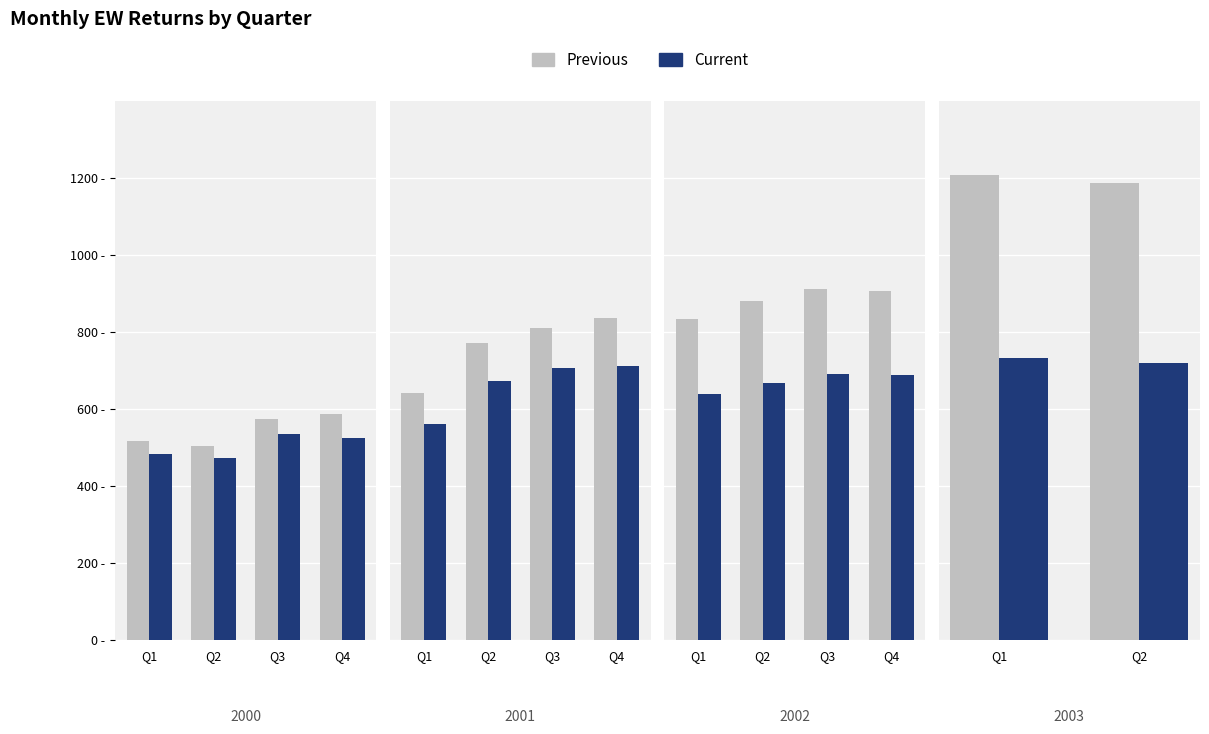

What is the total value across all series at Q1?

1941.8